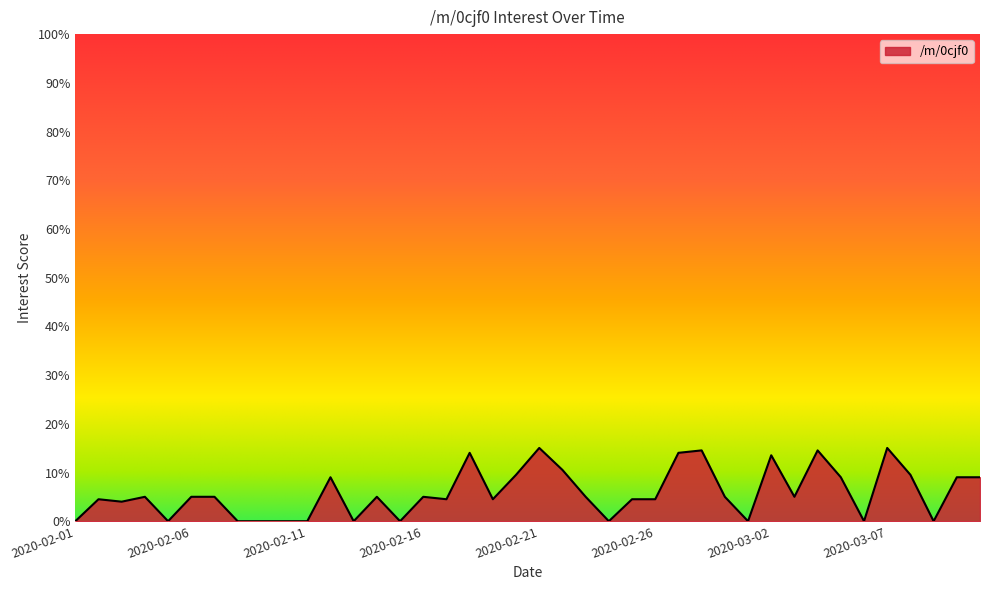

What is the difference between the maximum and minimum values?

15.0